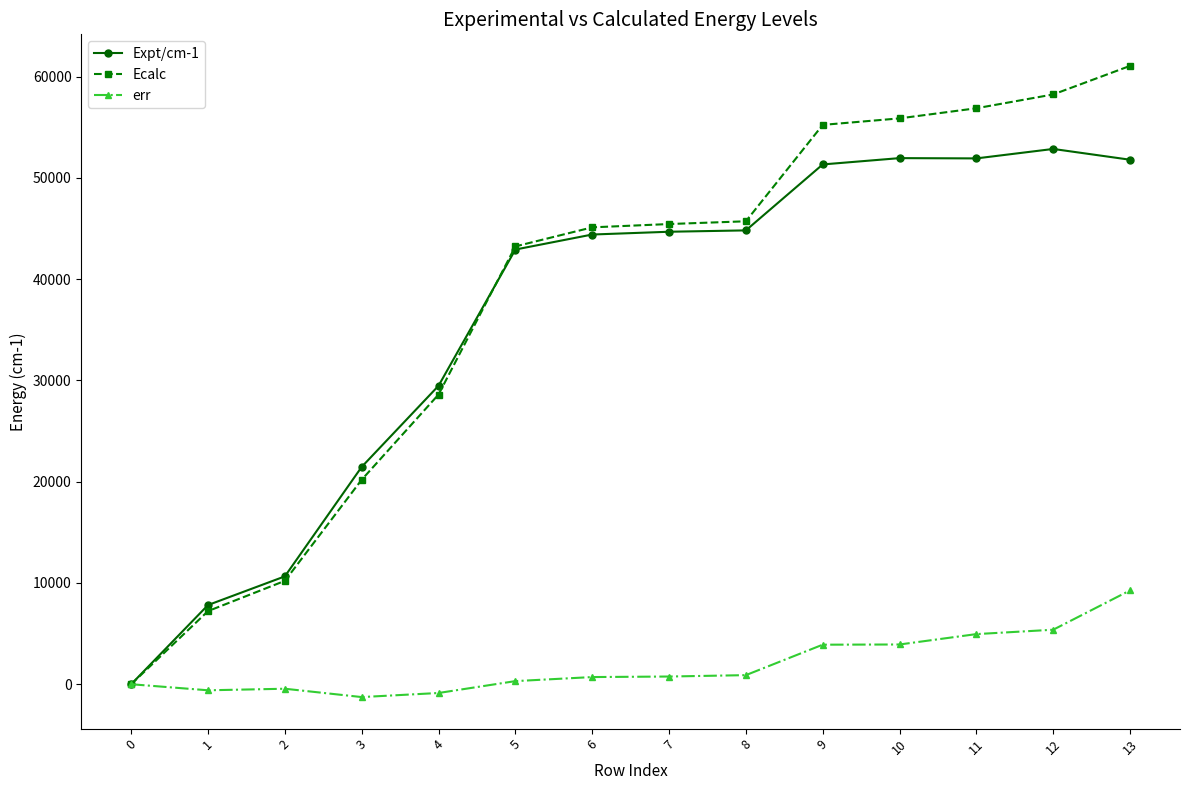

How many distinct data groups are displayed?

3